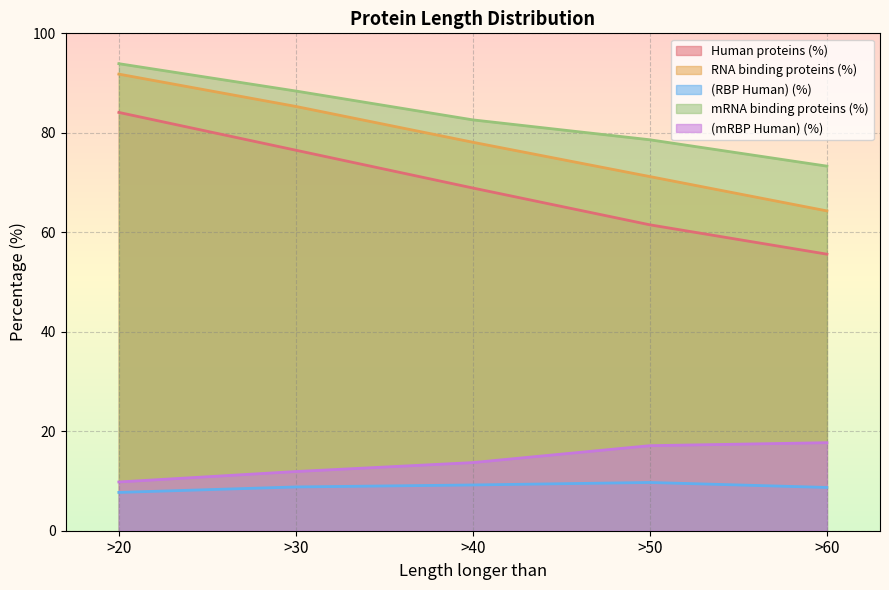

Reading left to right, transcribe all the data shown in this chart.

Human proteins (%): >20=84.1	>30=76.5	>40=68.9	>50=61.5	>60=55.6
RNA binding proteins (%): >20=91.8	>30=85.3	>40=78.1	>50=71.2	>60=64.3
(RBP Human) (%): >20=7.7	>30=8.8	>40=9.2	>50=9.7	>60=8.7
mRNA binding proteins (%): >20=93.9	>30=88.4	>40=82.6	>50=78.6	>60=73.3
(mRBP Human) (%): >20=9.8	>30=11.9	>40=13.7	>50=17.1	>60=17.7